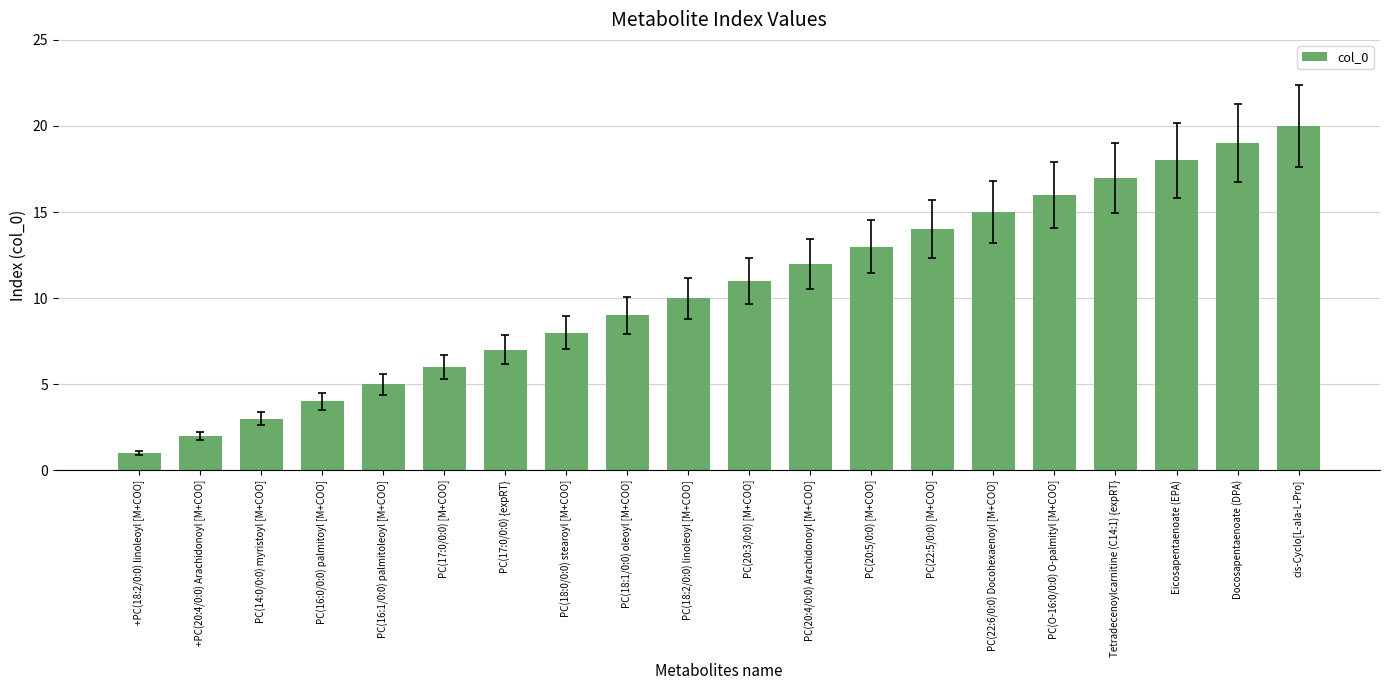

The value at PC(17:0/0:0) {expRT} is 11. True or false?

False